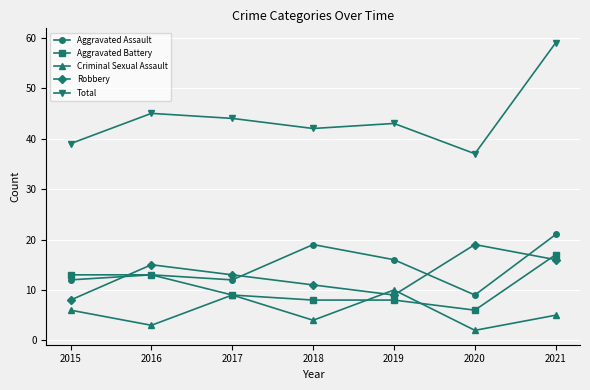

Does the chart have visible grid lines?

Yes